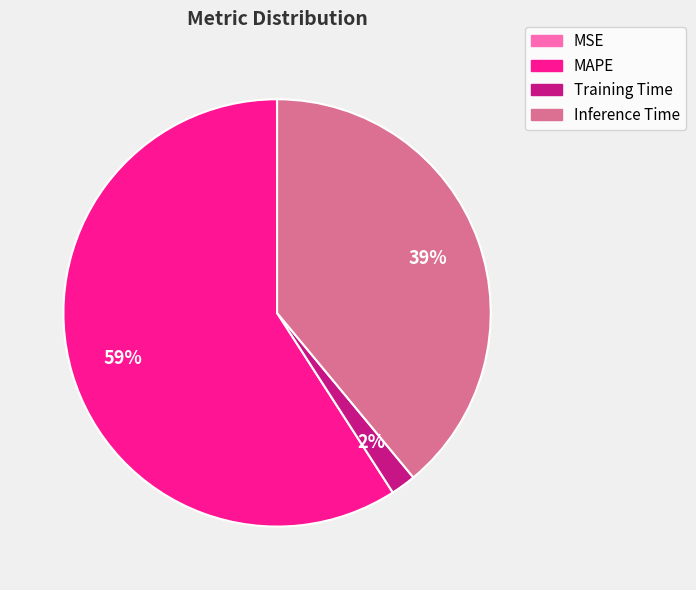

Which category has the biggest portion of the pie?

MAPE